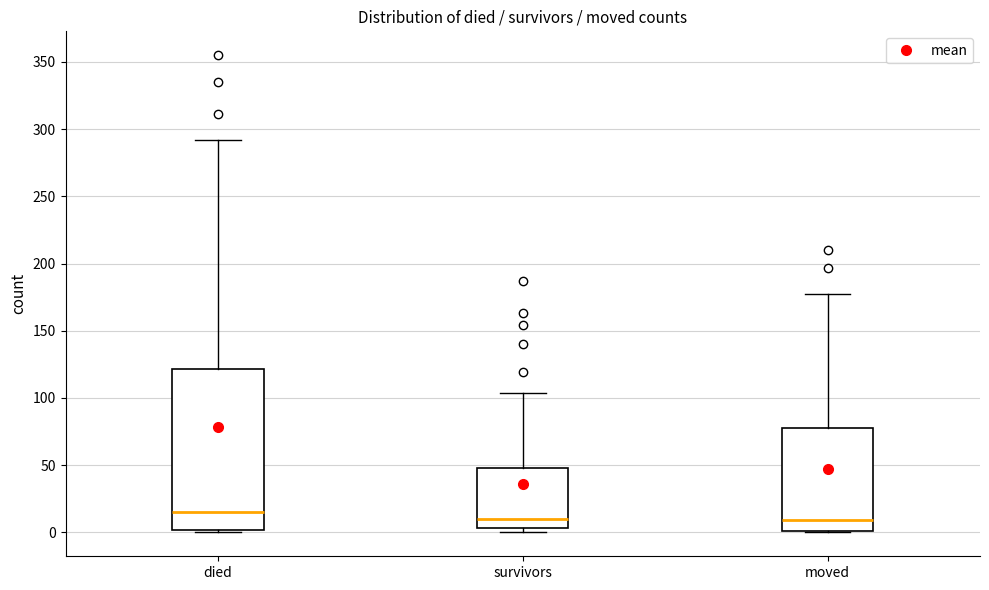

Reading left to right, transcribe this box plot: for each box, give where its median line is, the range the box spans, and where its two whiskers end, as read against the y-axis. The values are not printed on the chart, so give them approximately, as read against the axis.

died: median 15, box 0 to 120, whiskers 0 to 290
survivors: median 10, box 5 to 50, whiskers 0 to 105
moved: median 10, box 0 to 80, whiskers 0 to 175